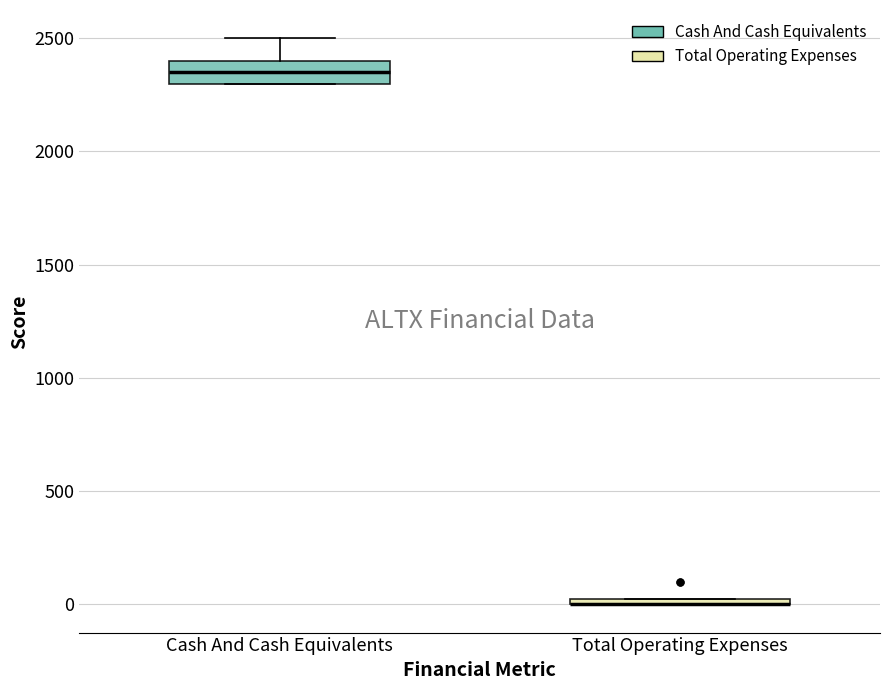

Comparing the boxes themselves (not the whiskers), which one is the tallest?

Cash And Cash Equivalents